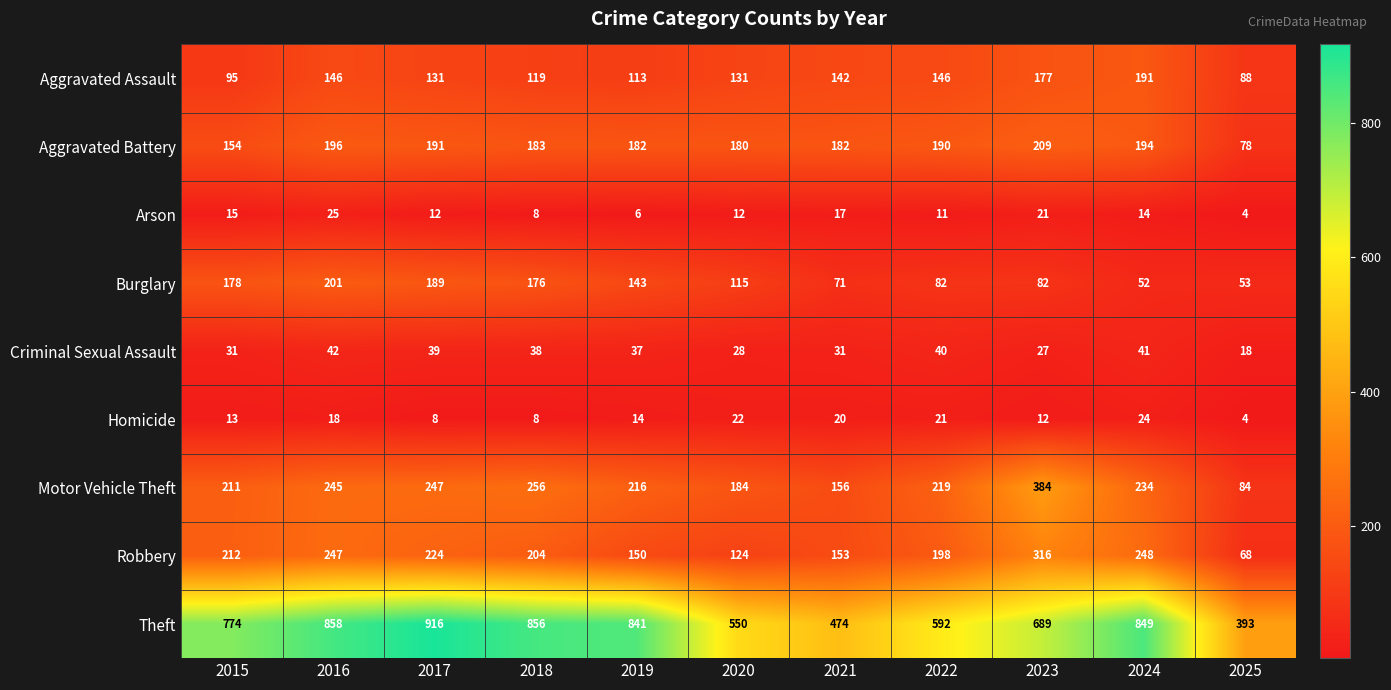

Which series has the largest range (max minus min)?

Theft